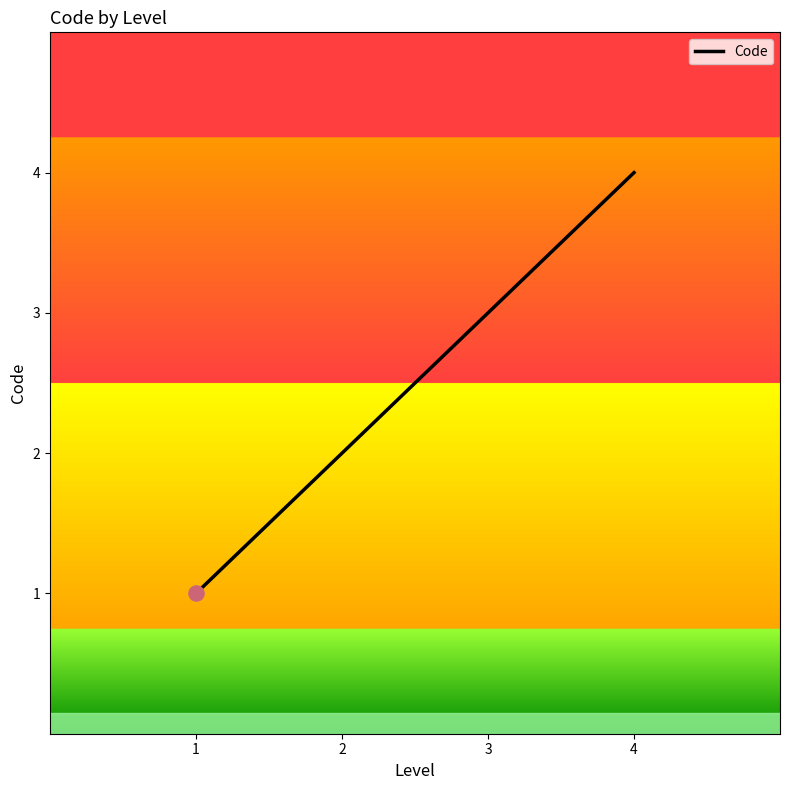

Which has a higher value, 4 or 3?

4